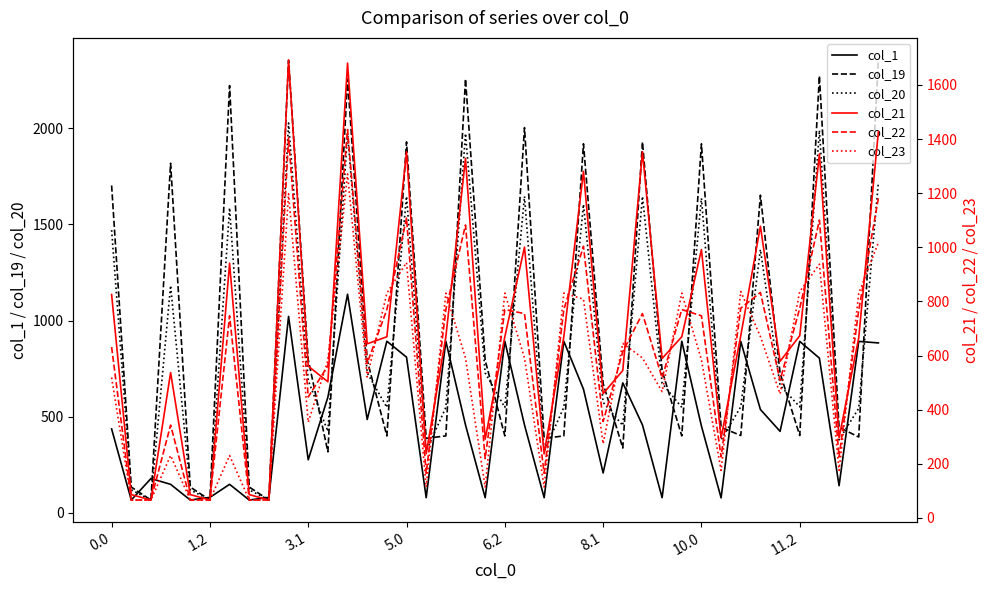

Which series ends up on top after the final intersection of col_20 and col_22?

col_20